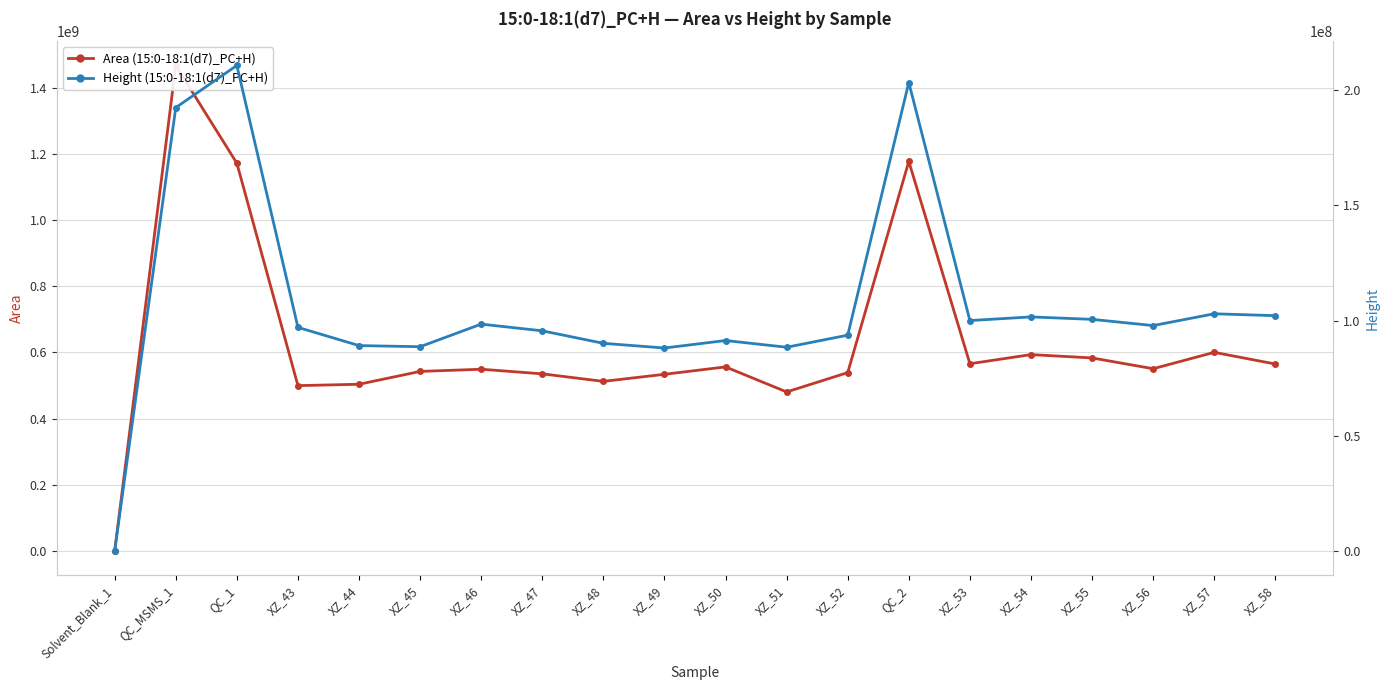

Rank the series by their average value, from lowest to highest.

Height (15:0-18:1(d7)_PC+H), Area (15:0-18:1(d7)_PC+H)